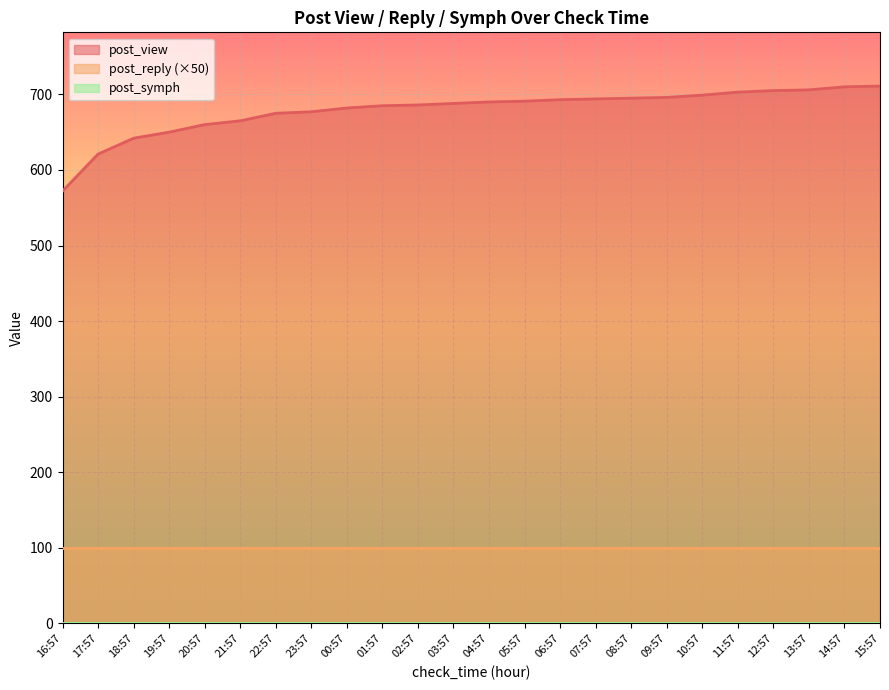

What is the label of the 22nd point from the right?

18:57